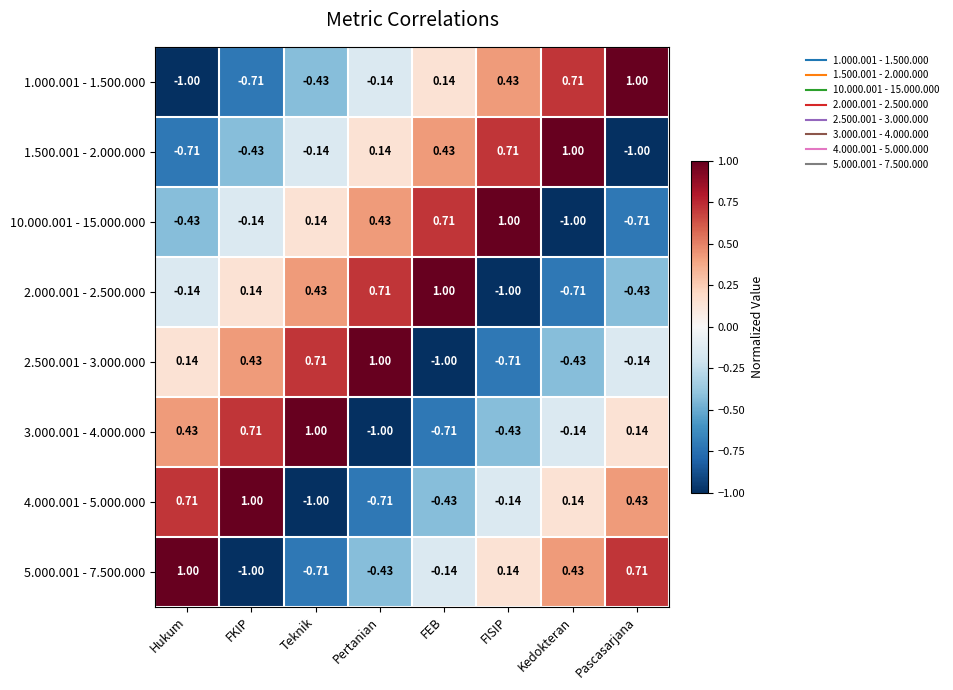

At which label does 5.000.001 - 7.500.000 first exceed 0?

Hukum